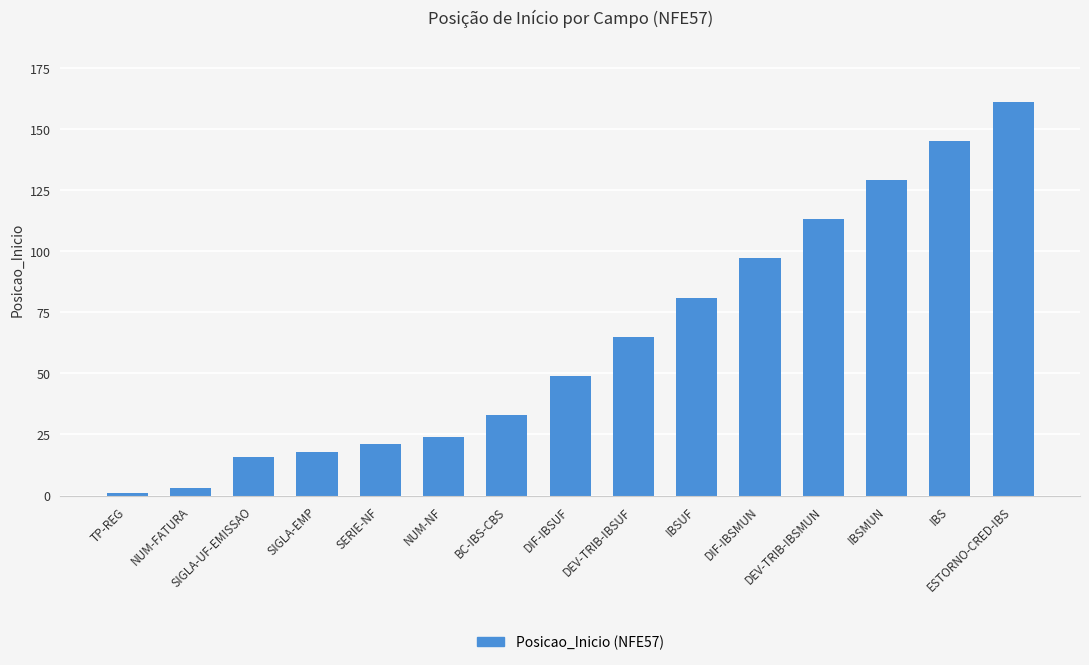

The value at NUM-NF is 42. True or false?

False